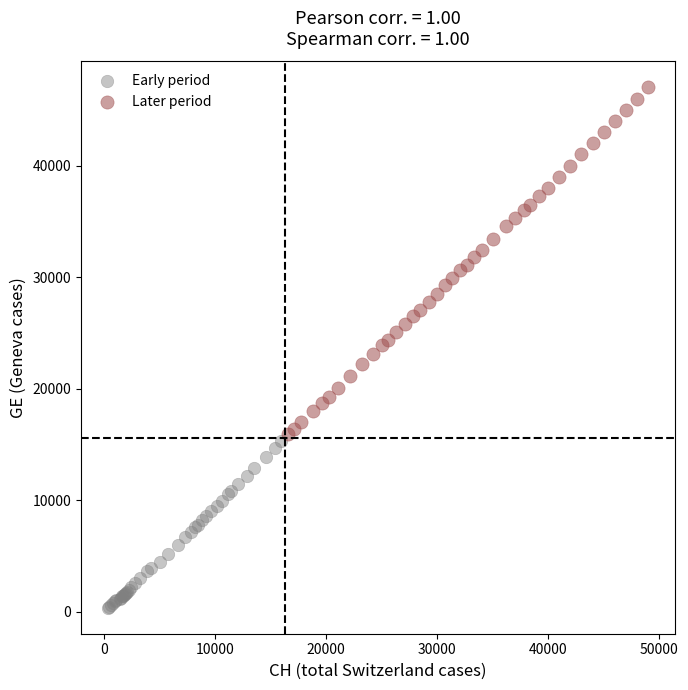

Which series has the largest Y range (max minus min)?

Later period